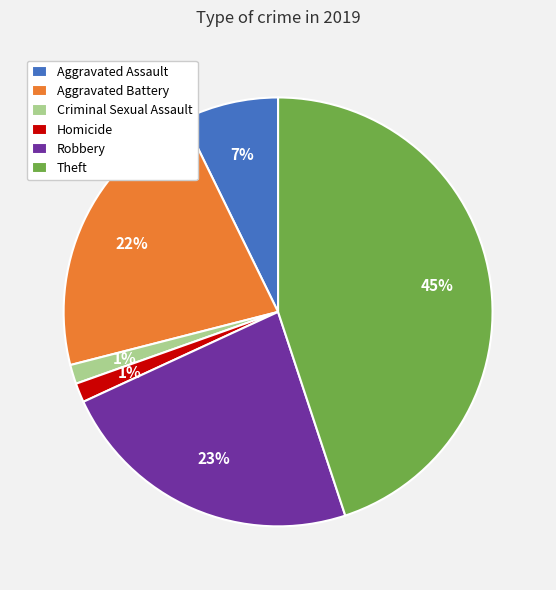

Is Aggravated Battery the majority of the pie?

No